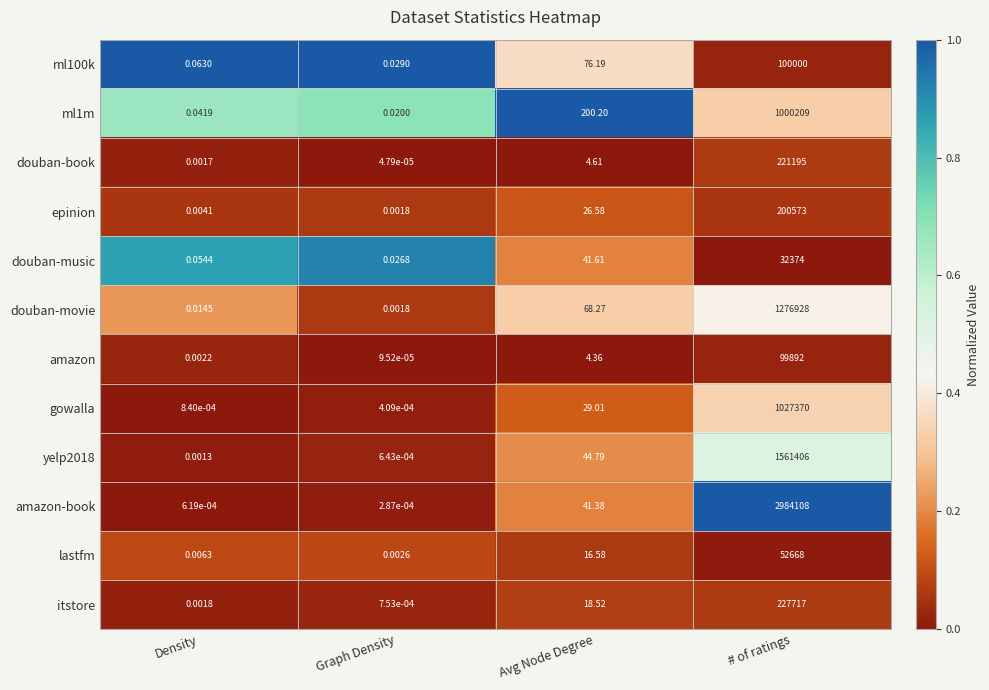

Which series changed the most between Graph Density and # of ratings?

amazon-book